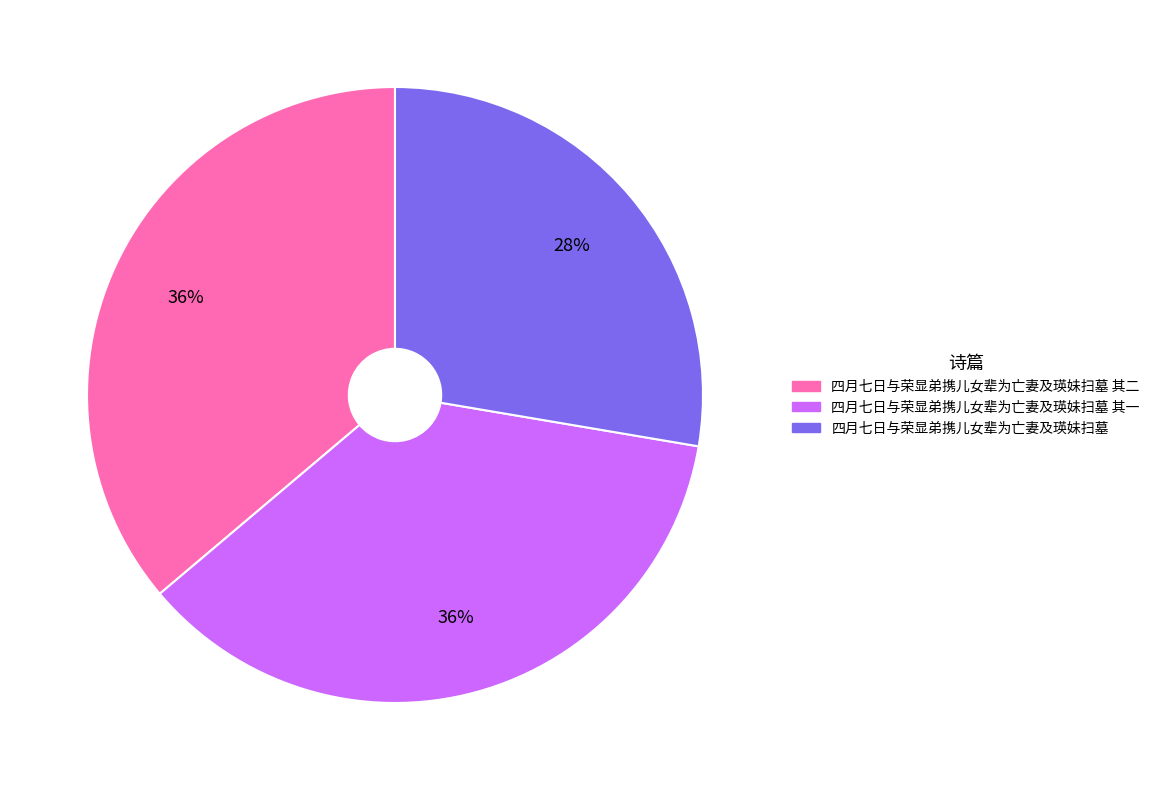

Does 四月七日与荣显弟携儿女辈为亡妻及瑛妹扫墓 其二 account for over 50% of the chart?

No